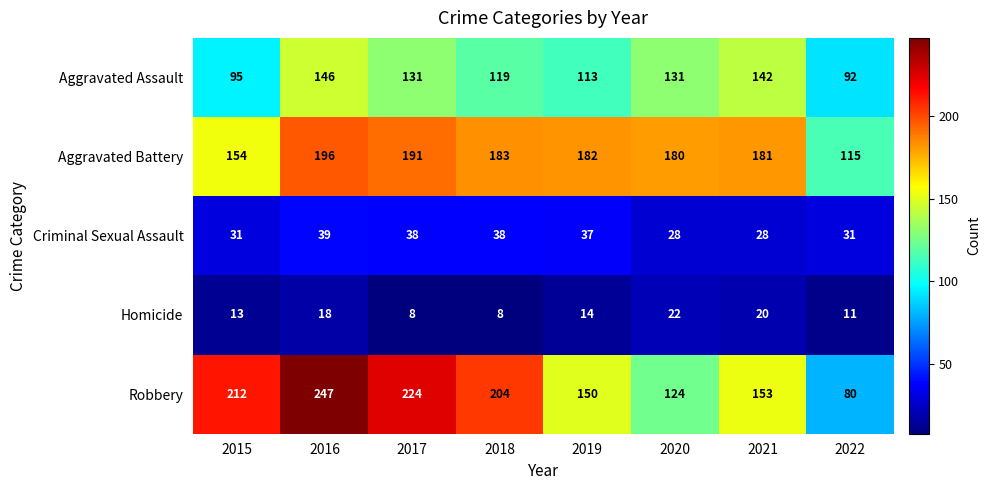

Which series has the largest range (max minus min)?

Robbery